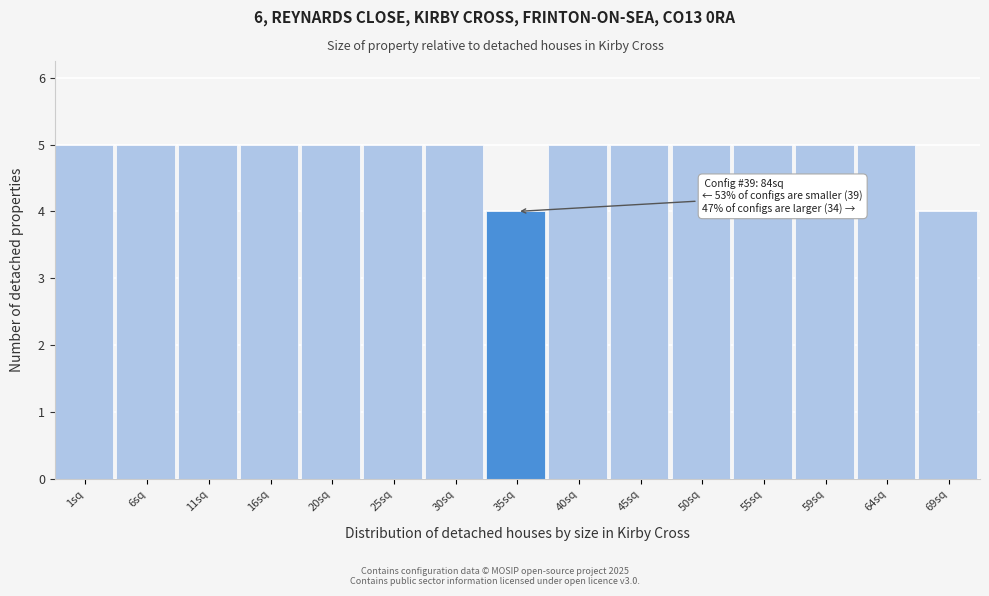

Reading right to left, what are all the values shown in this chart?

4	5	5	5	5	5	5	4	5	5	5	5	5	5	5